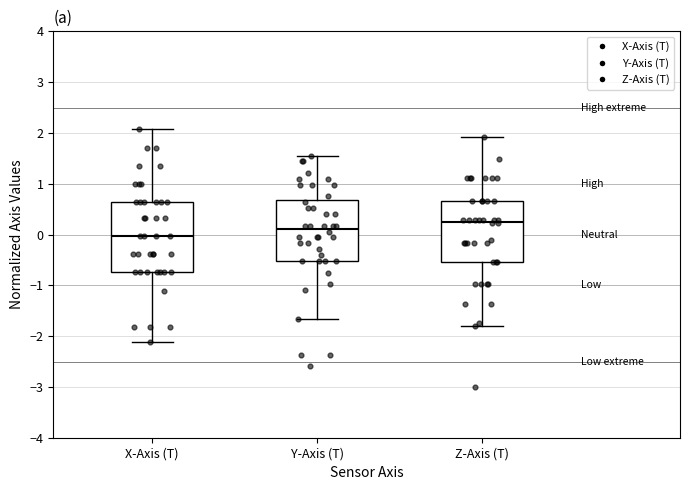

Reading left to right, transcribe this box plot: for each box, give where its median line is, the range the box spans, and where its two whiskers end, as read against the y-axis. The values are not printed on the chart, so give them approximately, as read against the axis.

X-Axis (T): median 0.0, box -0.7 to 0.6, whiskers -2.1 to 2.1
Y-Axis (T): median 0.1, box -0.5 to 0.7, whiskers -1.7 to 1.5
Z-Axis (T): median 0.2, box -0.5 to 0.7, whiskers -1.8 to 1.9